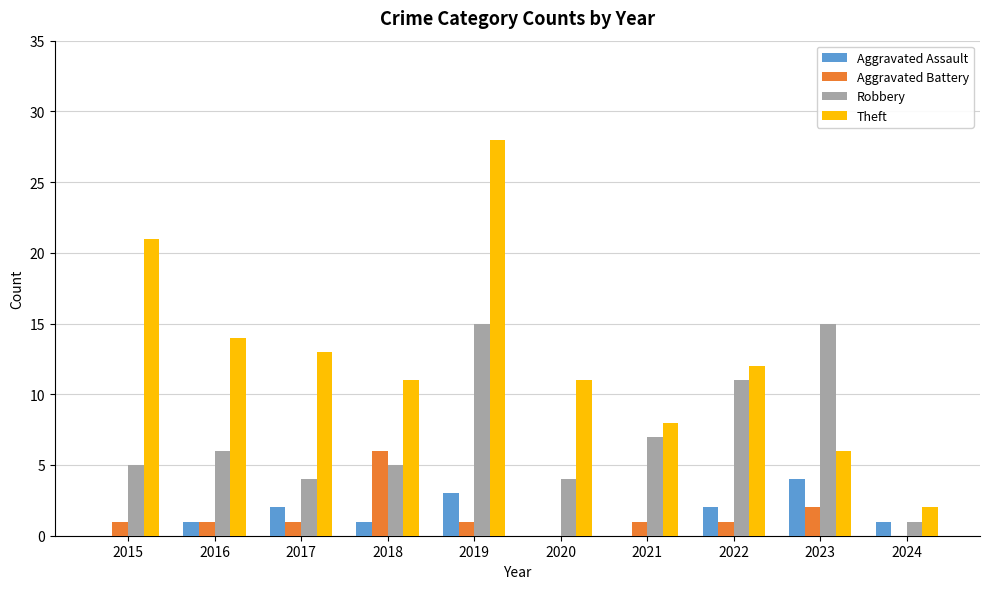

What is the sum of all Aggravated Battery values?

14